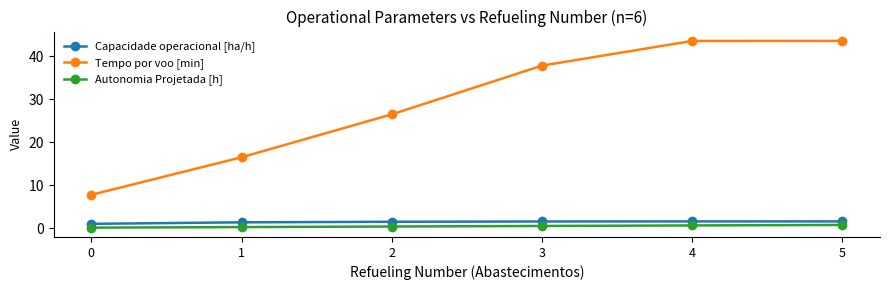

True or false: Tempo por voo [min] and Capacidade operacional [ha/h] cross at least once.

False